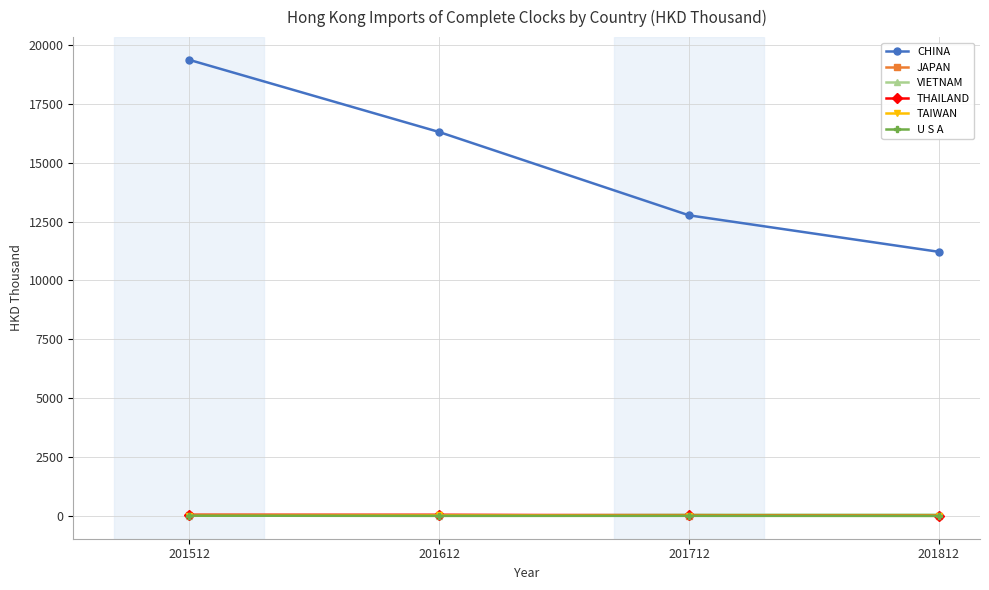

True or false: THAILAND has more than 0 interior local peaks.

True